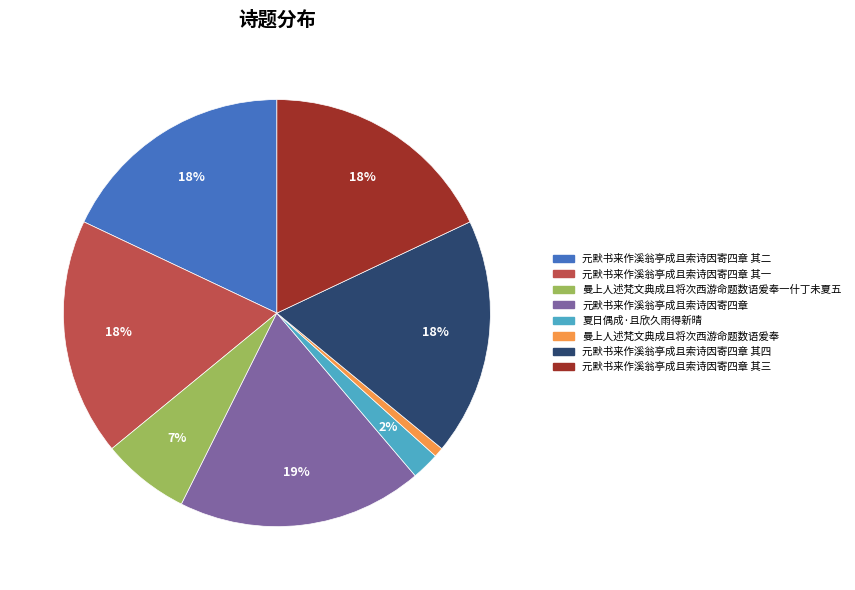

Is there a majority slice in this chart?

No